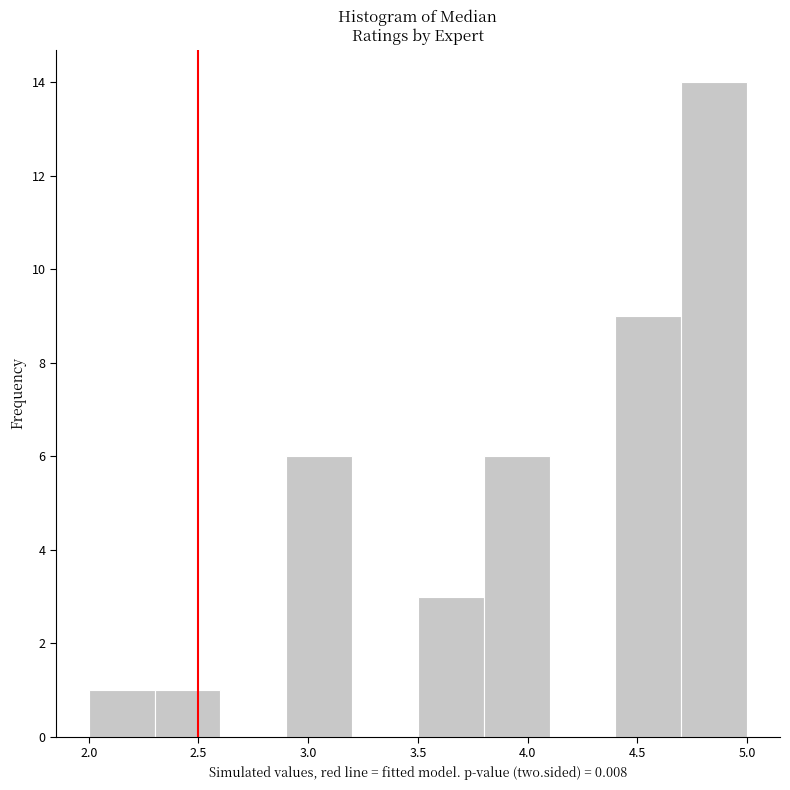

Reading left to right, list every bar in this chart as the range it spans on the x-axis followed by its height. The values are not printed on the chart, so give them approximately, as read against the axis.

2.0 to 2.3: 1
2.3 to 2.6: 1
2.6 to 2.9: 0
2.9 to 3.2: 6
3.2 to 3.5: 0
3.5 to 3.8: 3
3.8 to 4.1: 6
4.1 to 4.4: 0
4.4 to 4.7: 9
4.7 to 5.0: 14